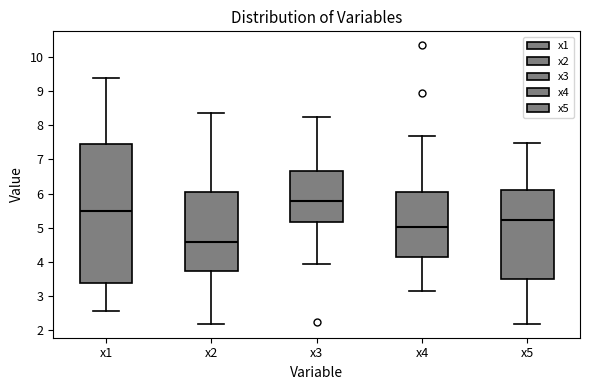

Reading left to right, read every box against the y-axis: the position of its median line, the range the box covers, and the ends of its whiskers. The values are not printed on the chart, so give them approximately, as read against the axis.

x1: median 5.5, box 3.4 to 7.5, whiskers 2.6 to 9.4
x2: median 4.6, box 3.7 to 6.0, whiskers 2.2 to 8.4
x3: median 5.8, box 5.2 to 6.7, whiskers 3.9 to 8.2
x4: median 5.0, box 4.1 to 6.0, whiskers 3.1 to 7.7
x5: median 5.2, box 3.5 to 6.1, whiskers 2.2 to 7.5